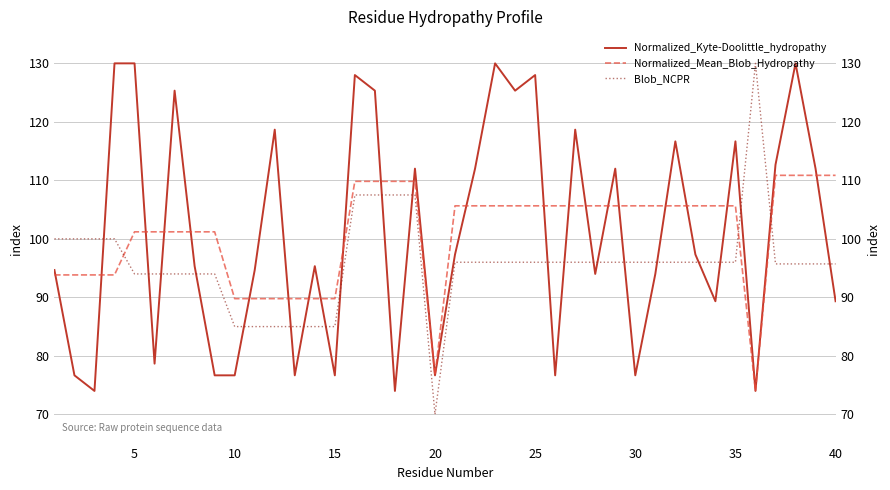

What are all the series names shown in the legend?

Normalized_Kyte-Doolittle_hydropathy, Normalized_Mean_Blob_Hydropathy, Blob_NCPR